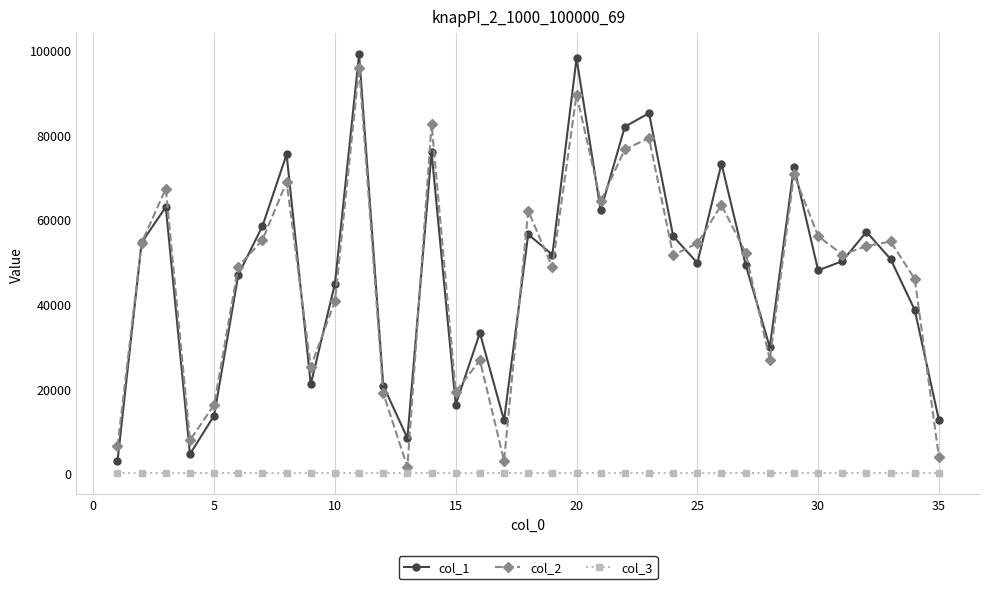

What is the minimum value shown in the chart?

1